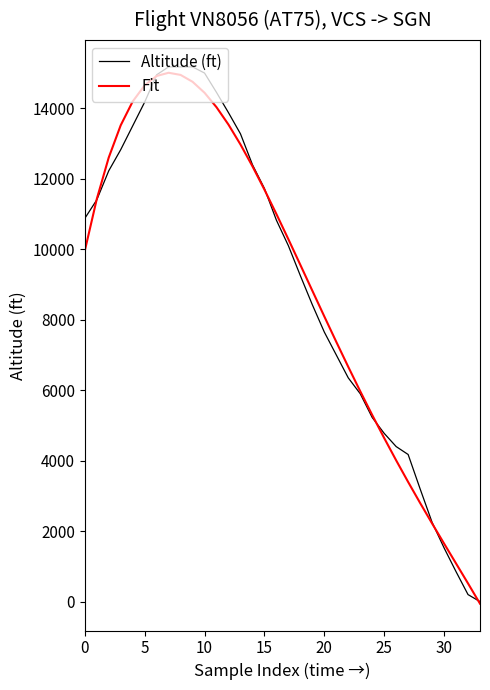

What is the maximum value shown in the chart?

15175.0